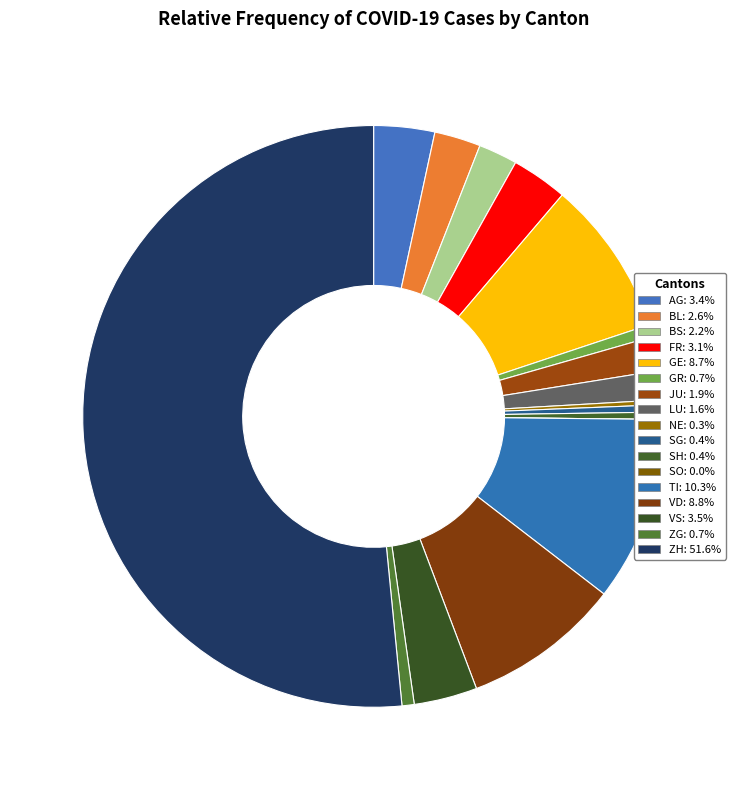

Rank the categories by value from highest to lowest.

ZH, TI, VD, GE, VS, AG, FR, BL, BS, JU, LU, GR, ZG, SG, SH, NE, SO